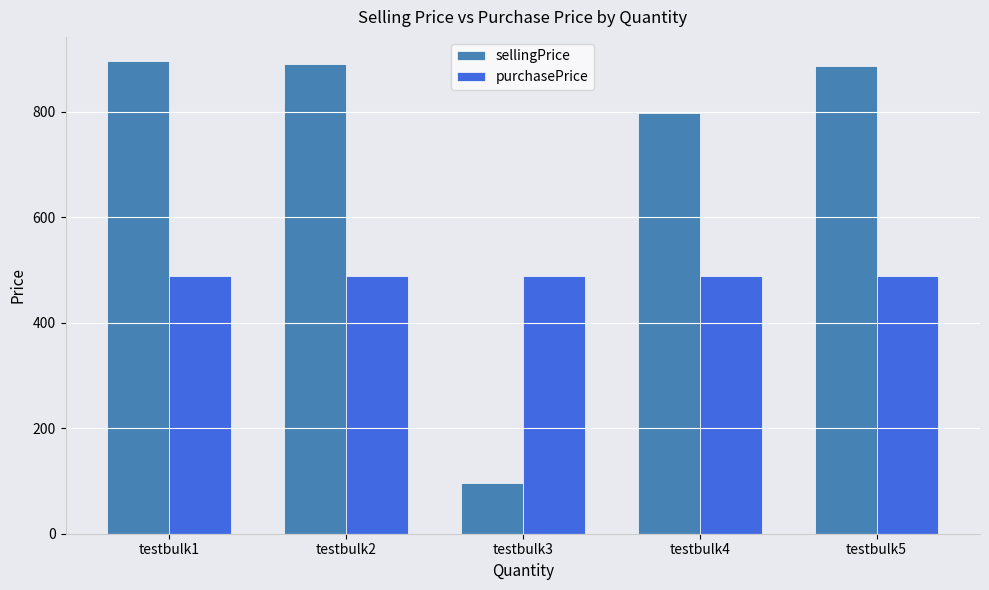

The purchasePrice series shows 876 at testbulk3. True or false?

False